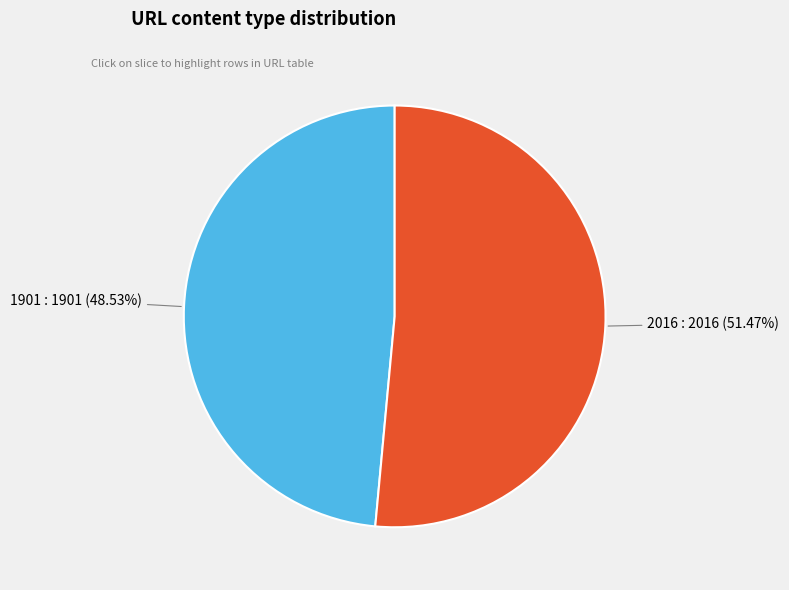

Is it true that 1901 is 55% of the pie?

False